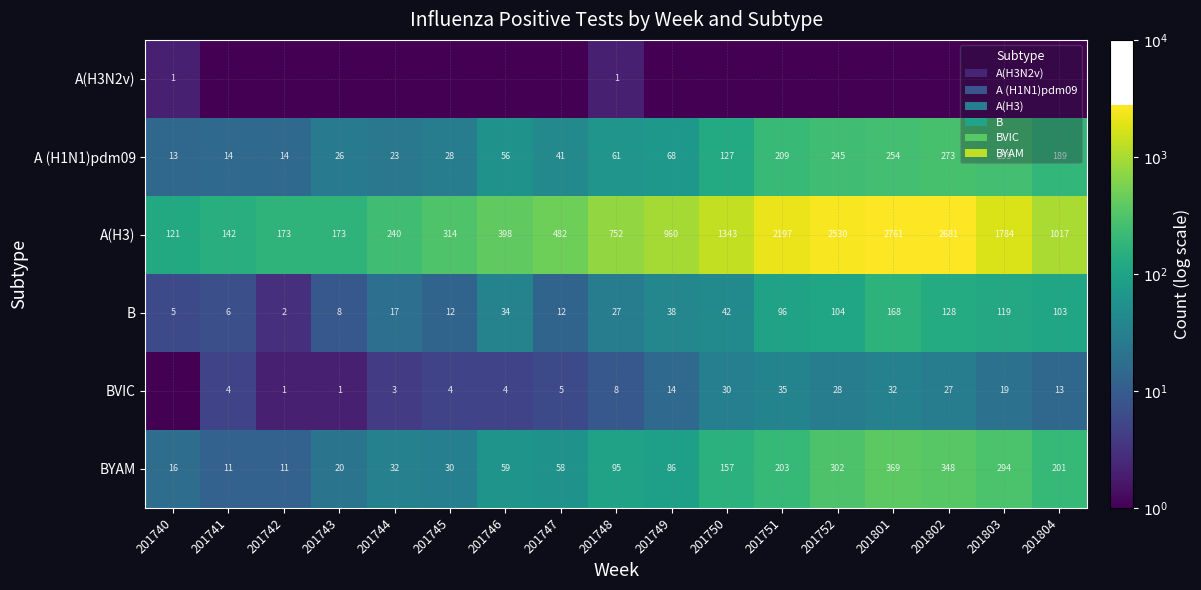

Is the value of B at 201752 greater than the value of BYAM at 201751?

No